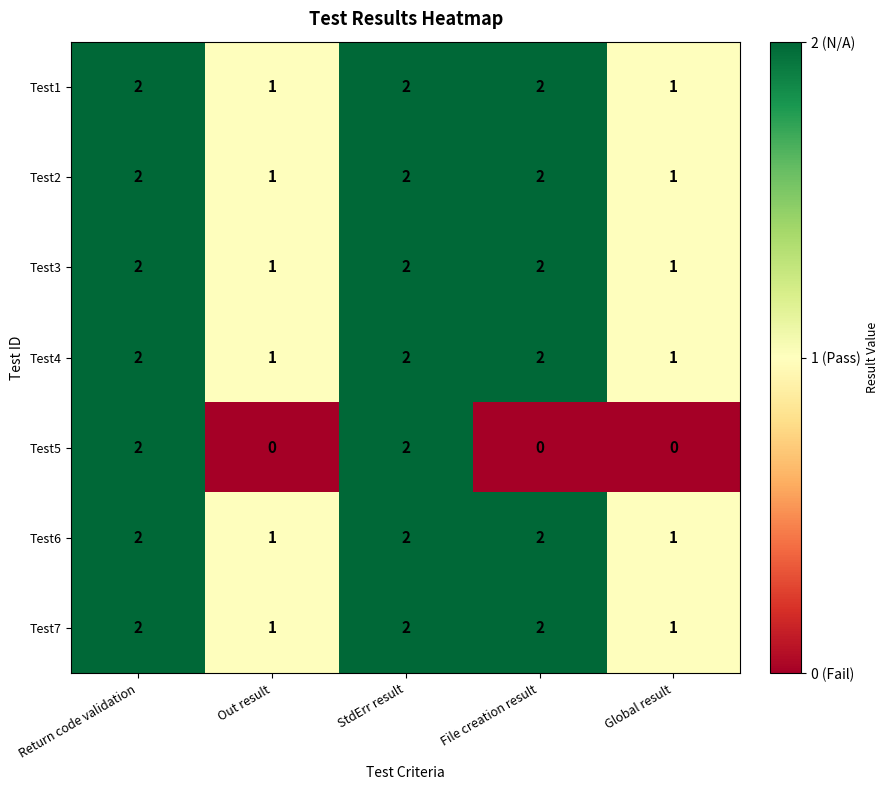

The Test3 series shows 3 at File creation result. True or false?

False